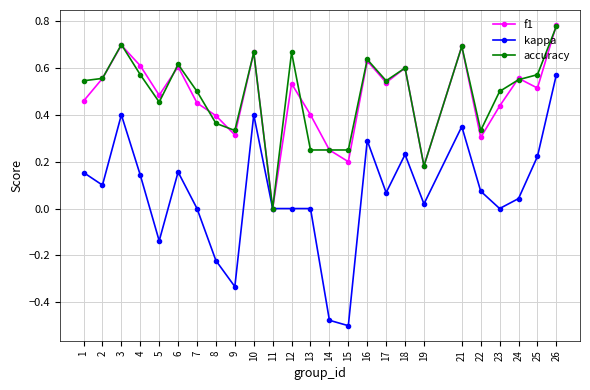

The value of accuracy at 9 is 0.3. True or false?

True